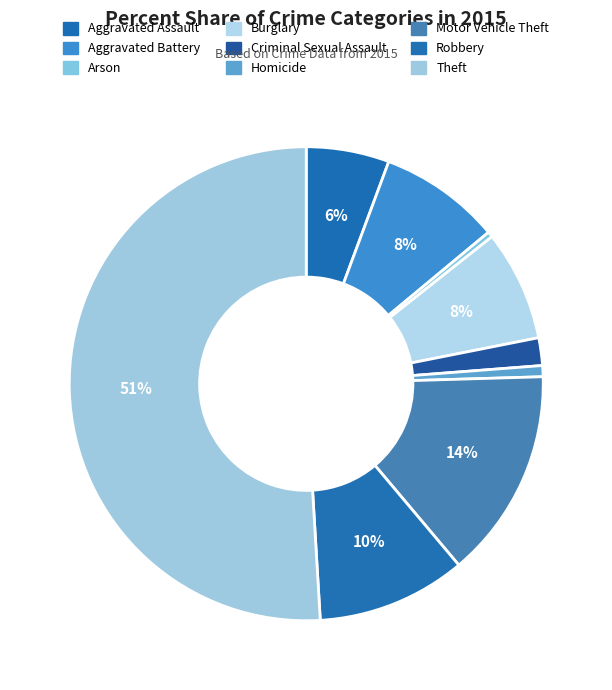

What is the total percentage of Aggravated Battery and Motor Vehicle Theft?

22.6%